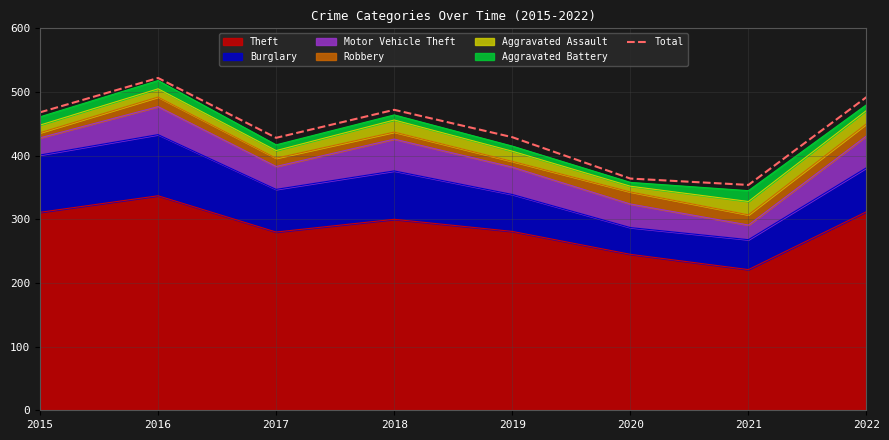

How many interior local valleys (lower than both neighbors) does the data have?

2